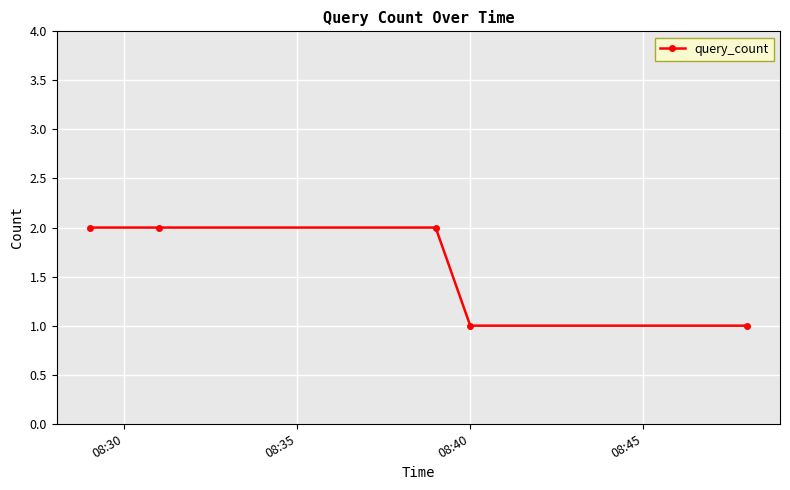

Reading left to right, list all the values displayed in this chart.

2	2	2	1	1